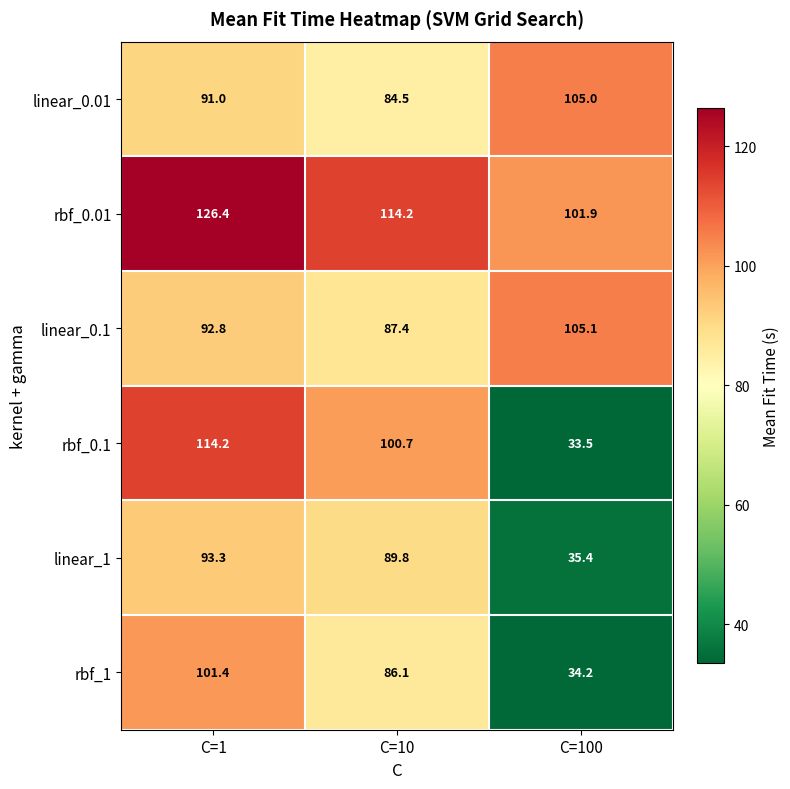

How many values in the linear_0.1 series are below 92?

1